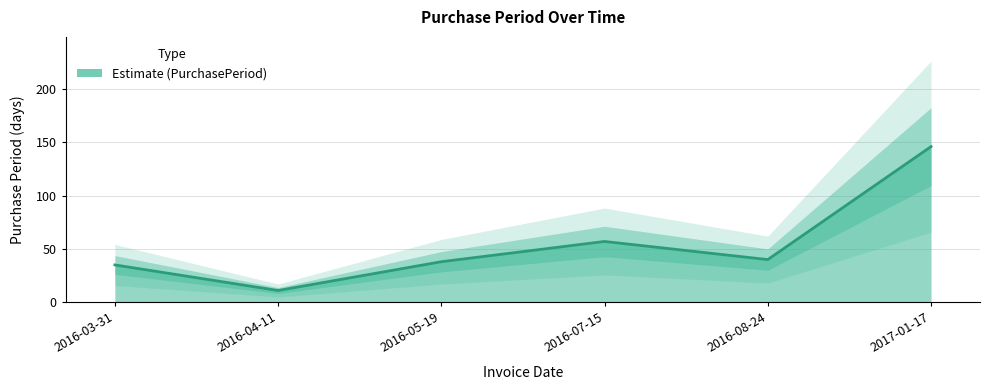

Reading left to right, extract all data points from this chart.

2016-03-31=35	2016-04-11=11	2016-05-19=38	2016-07-15=57	2016-08-24=40	2017-01-17=146